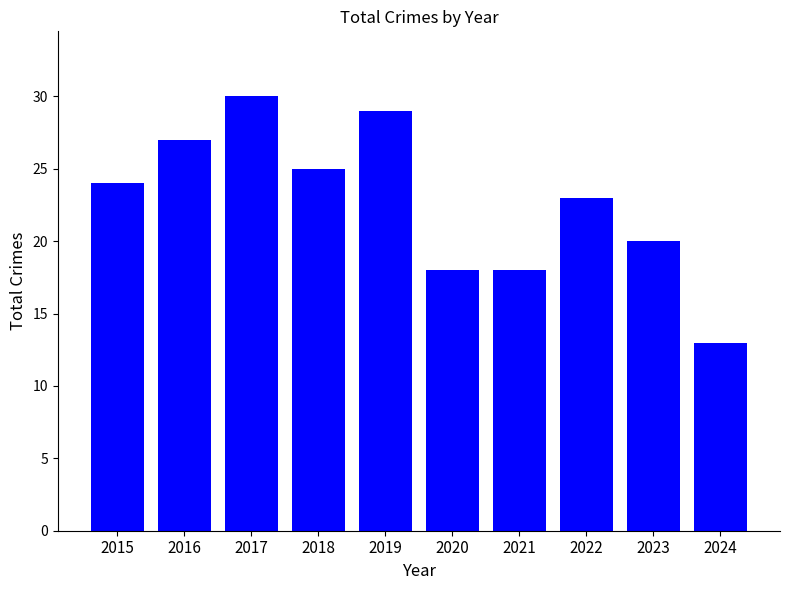

Count the values in the range 18 to 27.

7